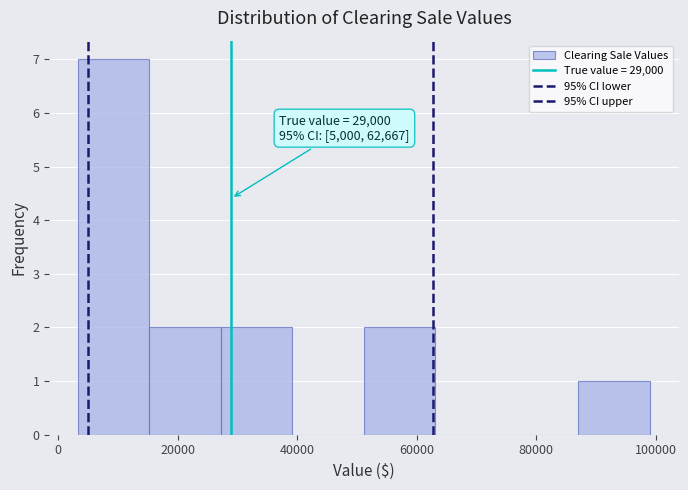

Over which range of the x-axis is the bar tallest?

4000 to 16000